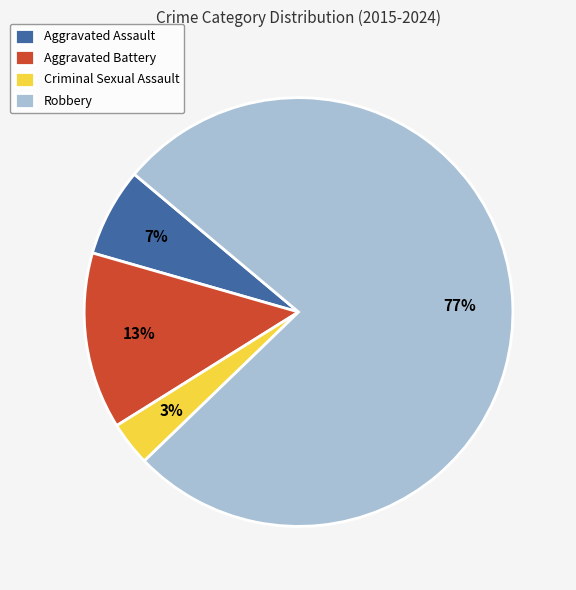

Rank the categories by value from lowest to highest.

Criminal Sexual Assault, Aggravated Assault, Aggravated Battery, Robbery